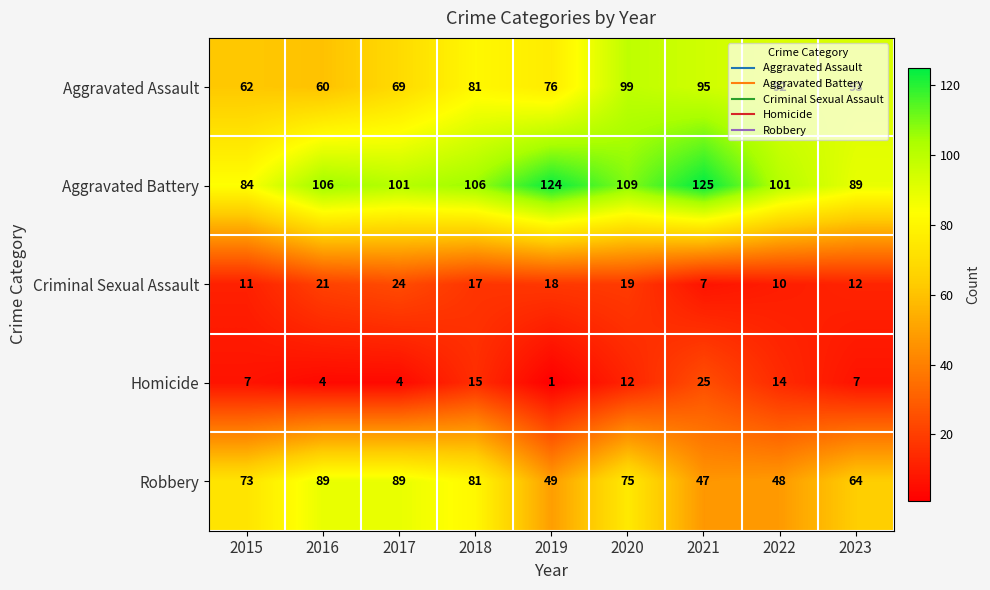

What is the difference between the second highest and second lowest values in the Homicide series?

11